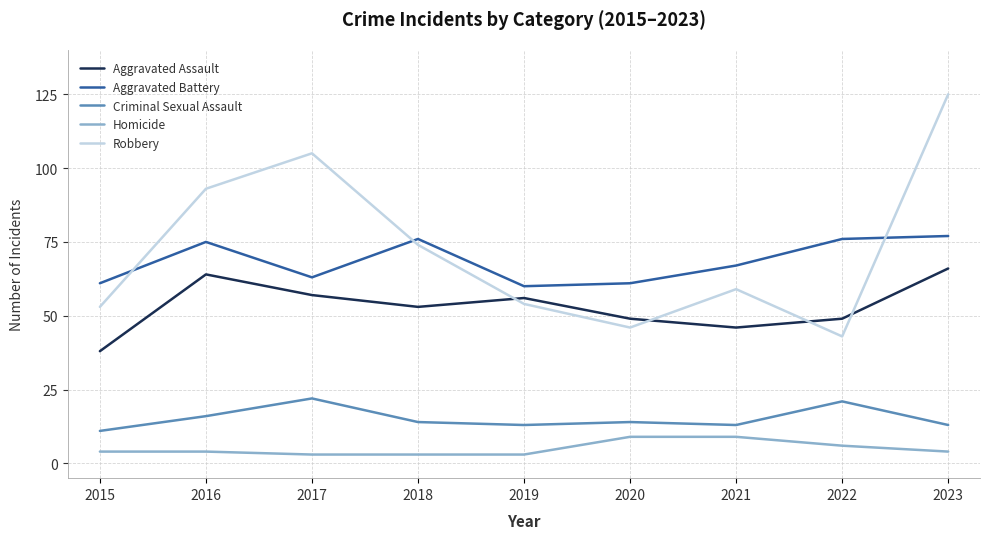

Which category has the highest value across all series?

2023